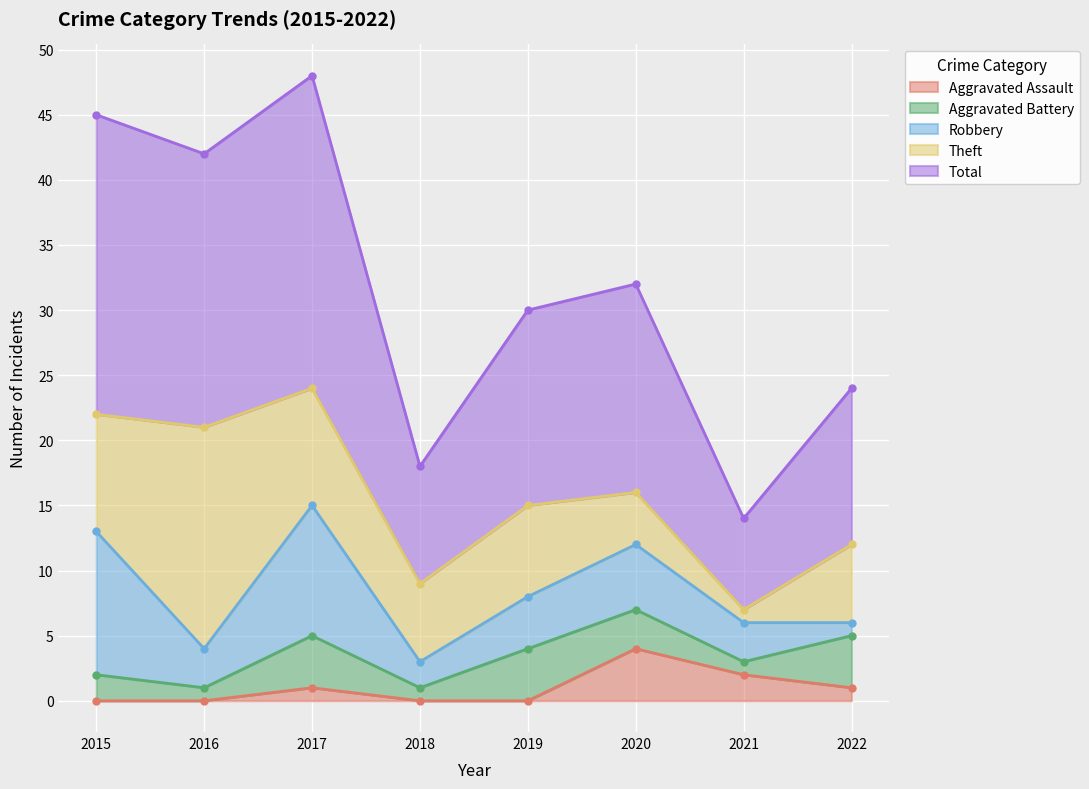

How many interior local valleys does the Total series have?

3